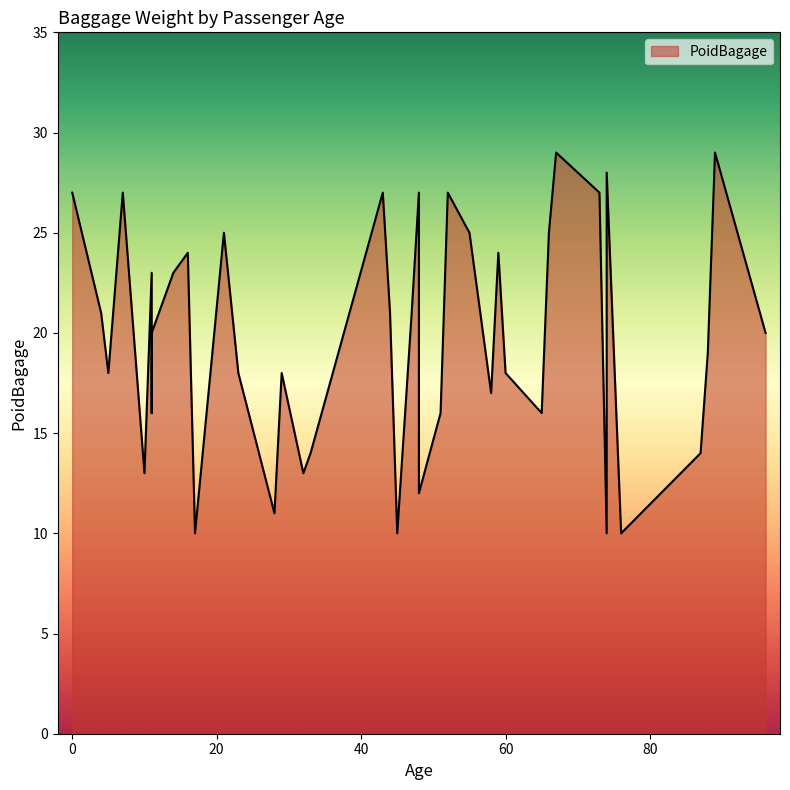

What is the minimum value shown in the chart?

10